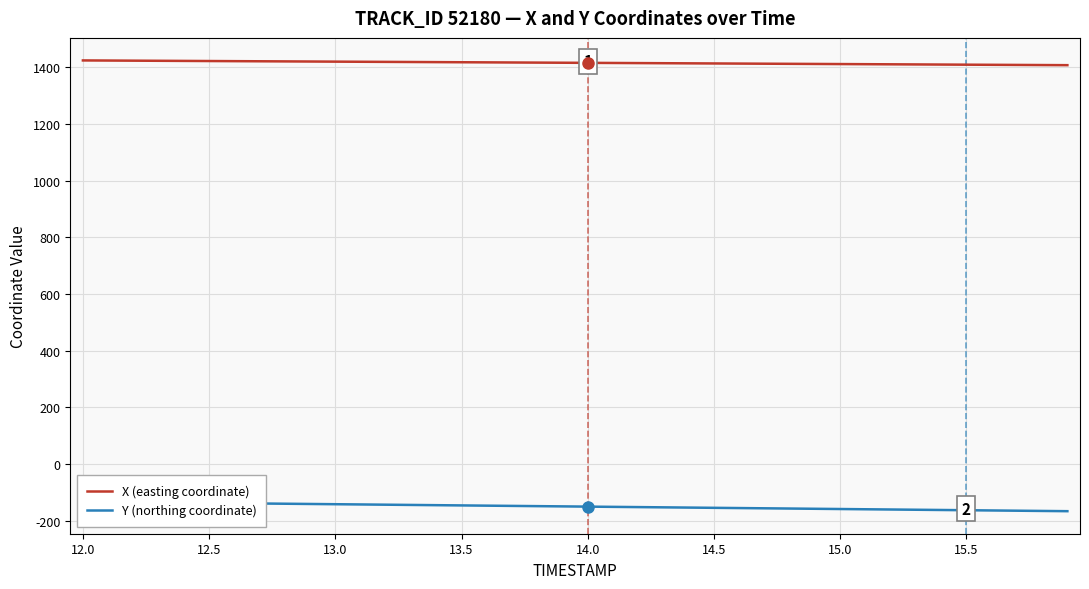

What is the maximum value for X (easting coordinate)?

1424.4